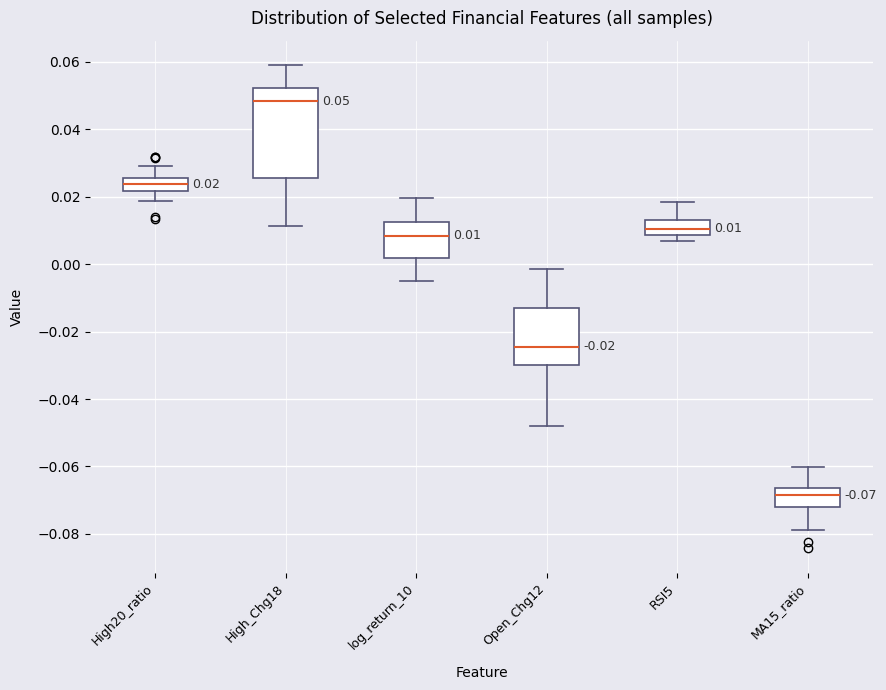

Which box has the lowest median line?

MA15_ratio